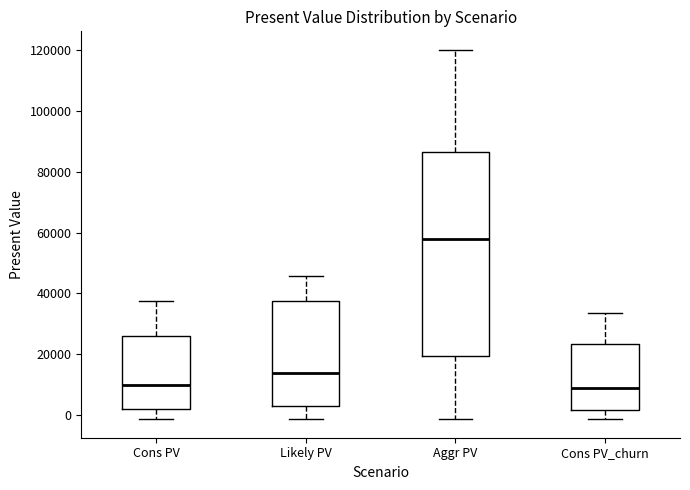

Reading left to right, read every box against the y-axis: the position of its median line, the range the box covers, and the ends of its whiskers. The values are not printed on the chart, so give them approximately, as read against the axis.

Cons PV: median 10000, box 2000 to 26000, whiskers -2000 to 38000
Likely PV: median 14000, box 2000 to 38000, whiskers -2000 to 46000
Aggr PV: median 58000, box 20000 to 86000, whiskers -2000 to 120000
Cons PV_churn: median 8000, box 2000 to 24000, whiskers -2000 to 34000